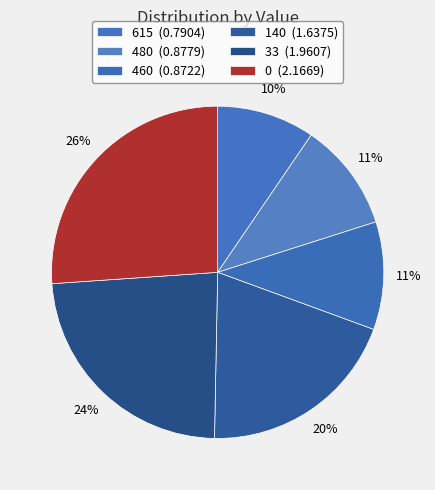

Is it true that 0 is 26% of the pie?

True